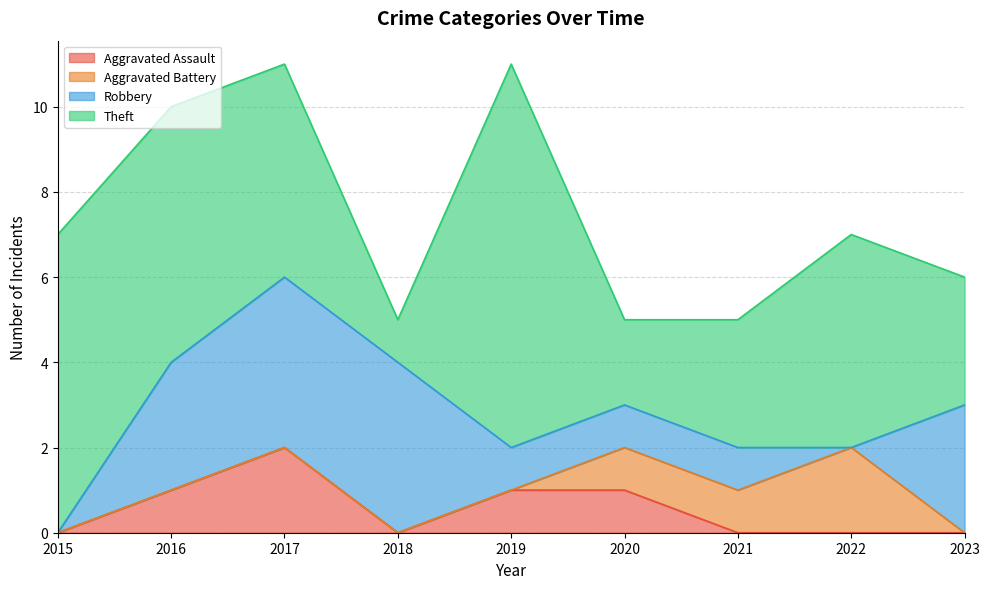

How many data points in Robbery are above 1?

4